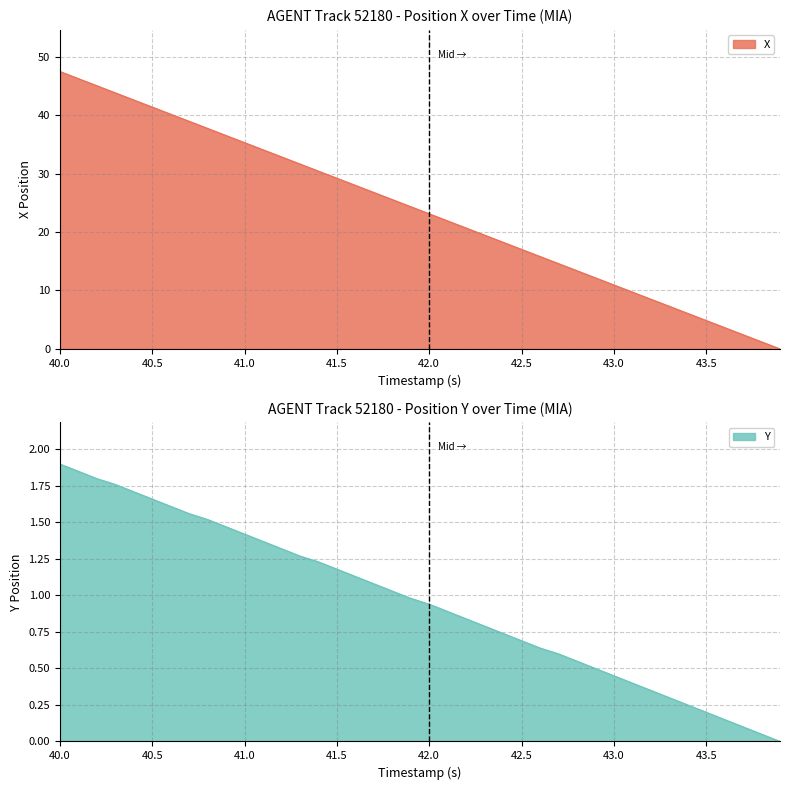

True or false: X has a value of 35.3 at 41.0.

True